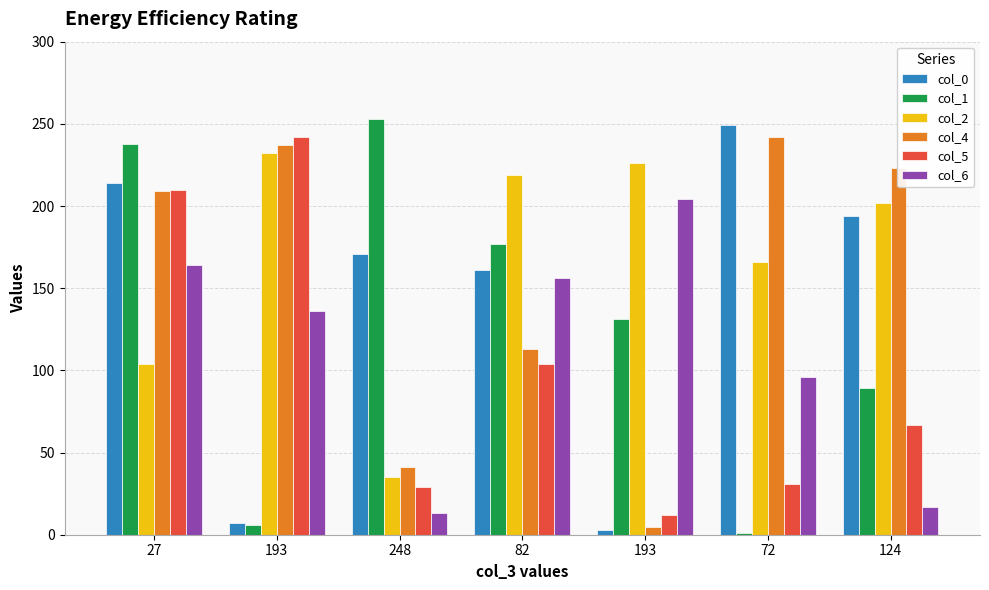

At which label is col_1 closest to 127?

193